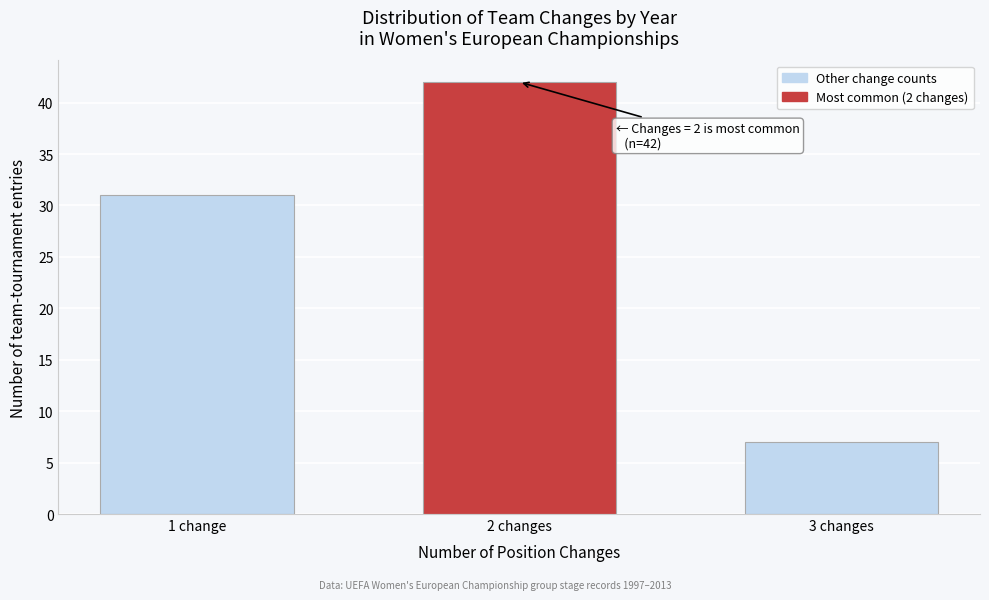

Reading left to right, transcribe all the data shown in this chart.

31	42	7